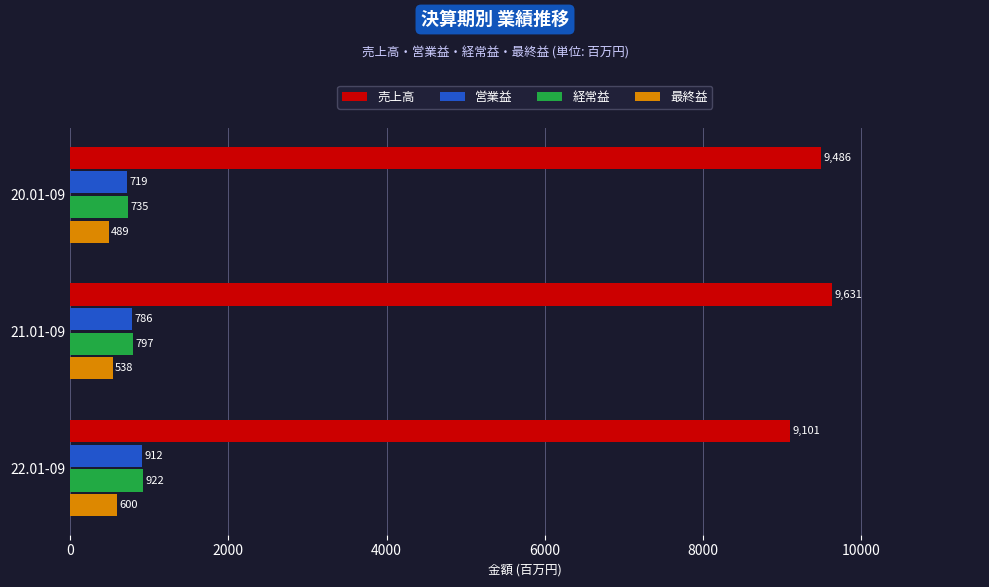

What is the highest value of the 最終益 series?

600